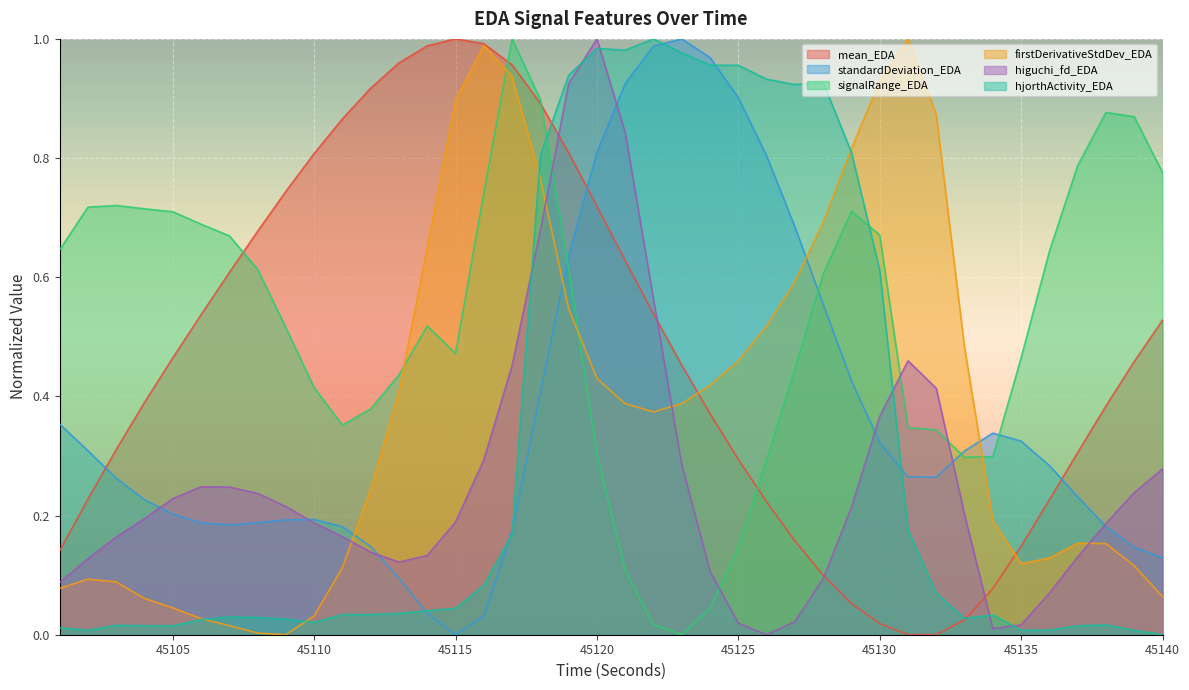

What is the difference between the second highest and minimum values in the firstDerivativeStdDev_EDA series?

1.0